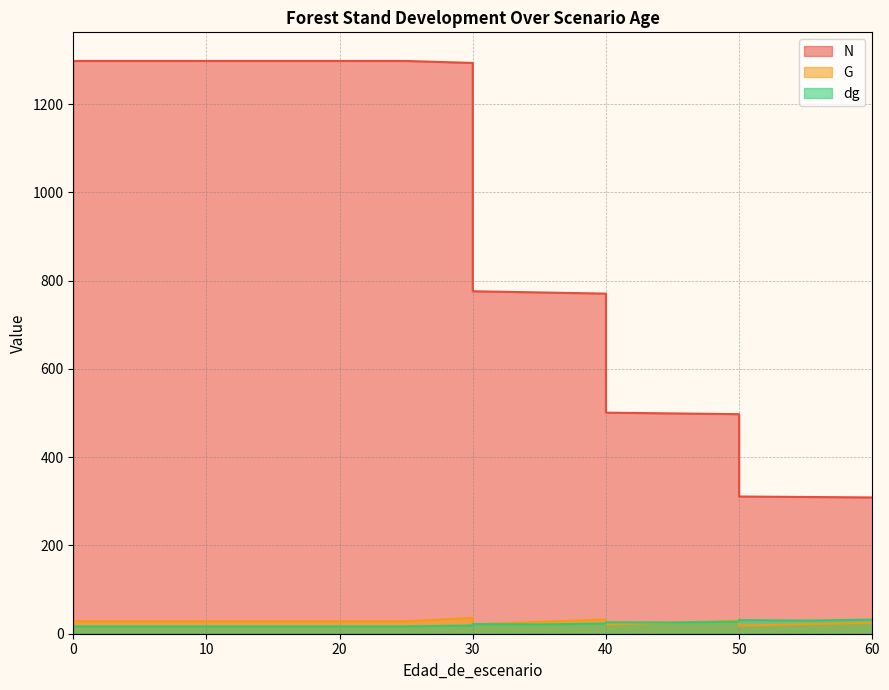

Which has a higher value, 20 or 15?

20